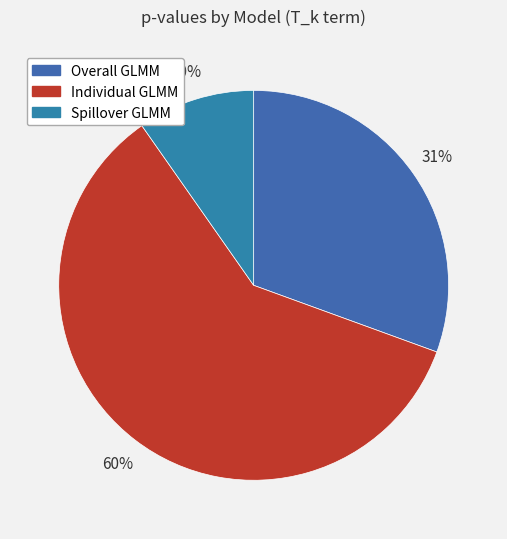

How much of the chart is everything except Spillover GLMM?

90.3%